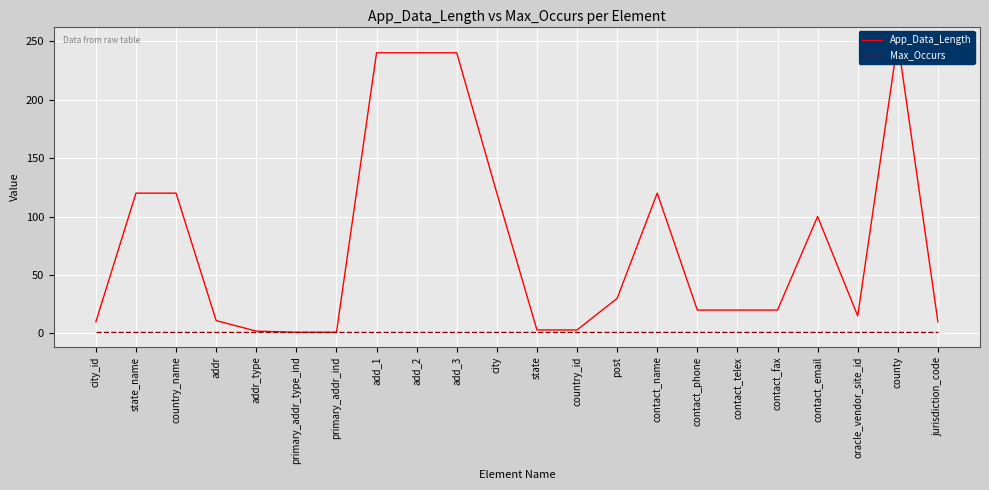

Which series has the largest total across all categories?

App_Data_Length